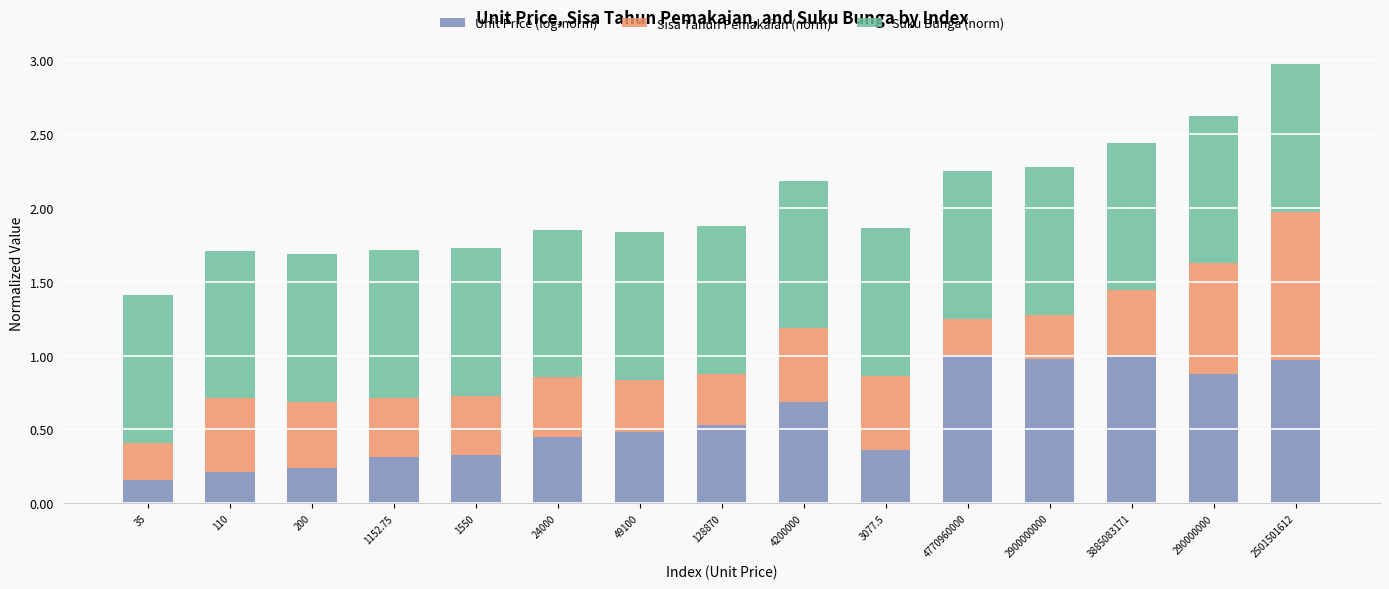

How many bars are there in total?

15